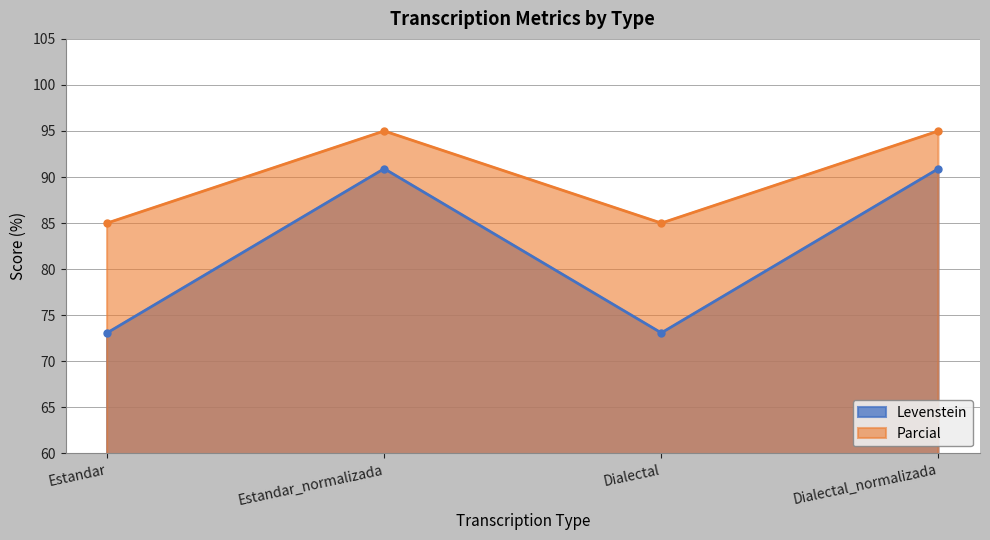

At how many categories does at least one series exceed 93?

2